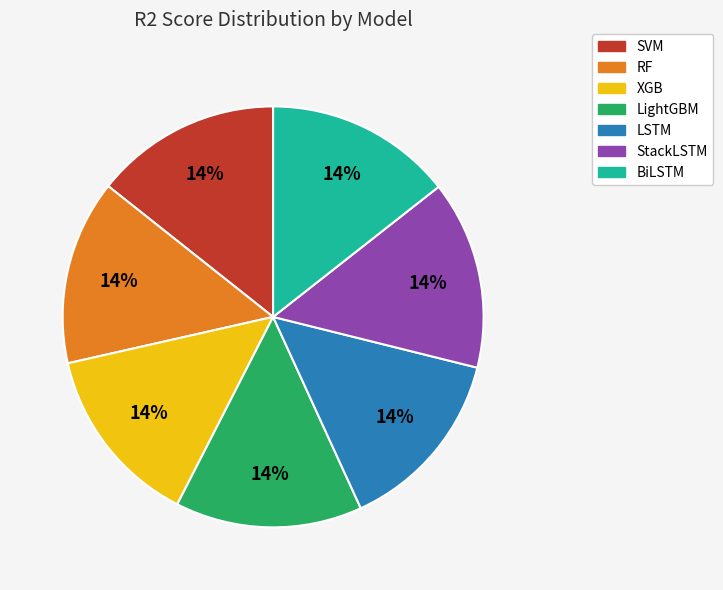

Is it true that StackLSTM is 25% of the pie?

False